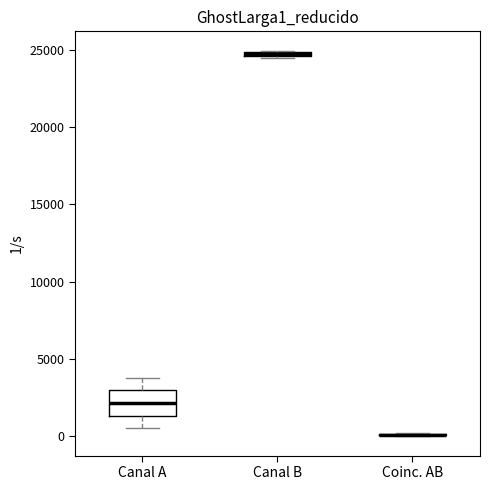

Comparing the boxes themselves (not the whiskers), which one is the tallest?

Canal A